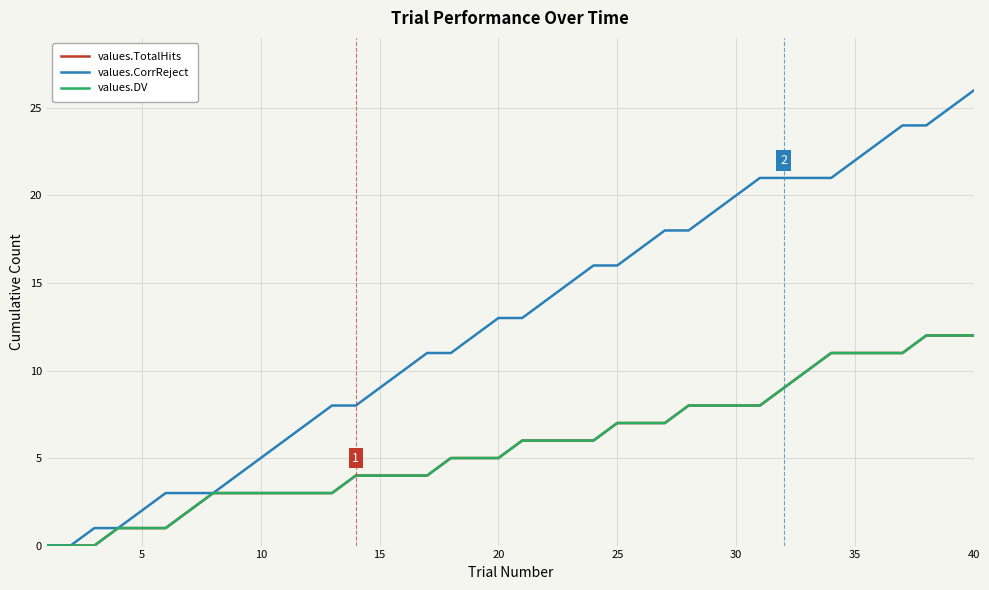

True or false: values.CorrReject and values.DV intersect in this chart.

False